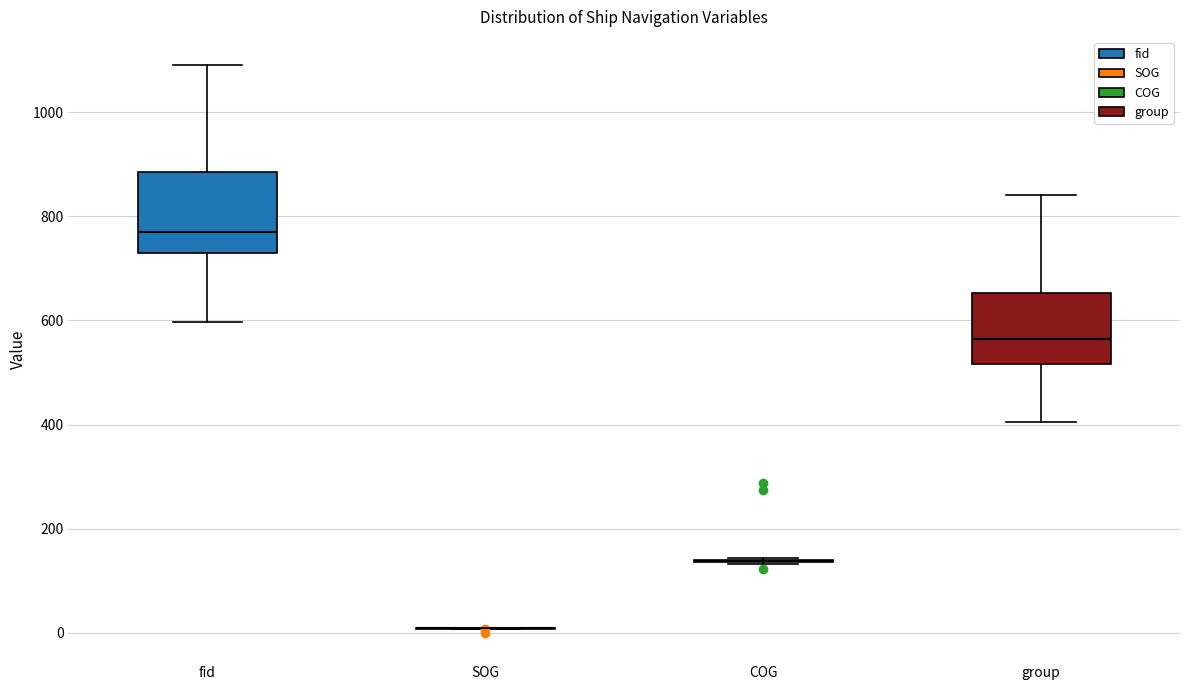

Reading left to right, read every box against the y-axis: the position of its median line, the range the box covers, and the ends of its whiskers. The values are not printed on the chart, so give them approximately, as read against the axis.

fid: median 780, box 720 to 880, whiskers 600 to 1100
SOG: box collapsed to a line at 0, whiskers 0 to 0
COG: box collapsed to a line at 140, whiskers 140 to 140
group: median 560, box 520 to 660, whiskers 400 to 840